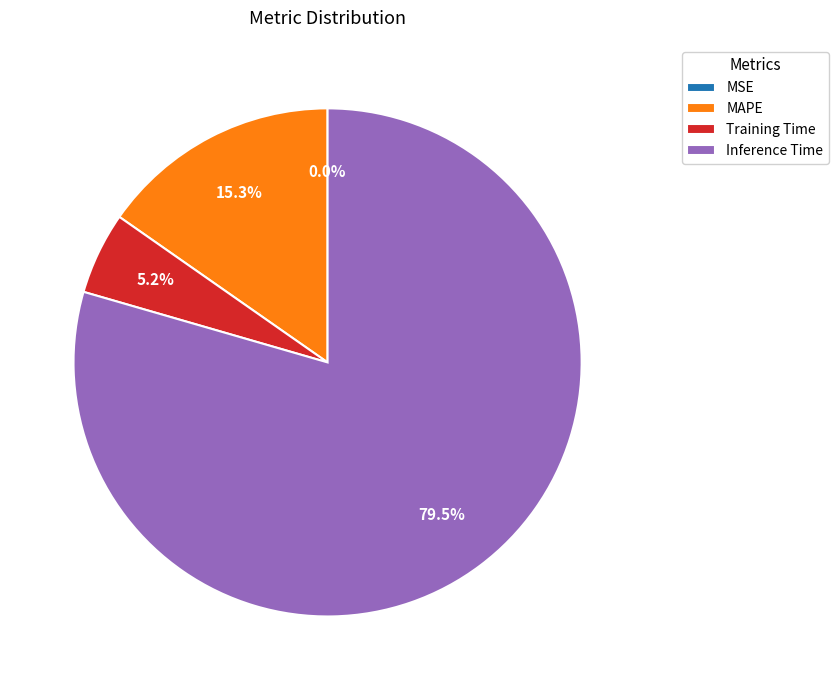

Is the sum of MAPE and Training Time greater than half?

No